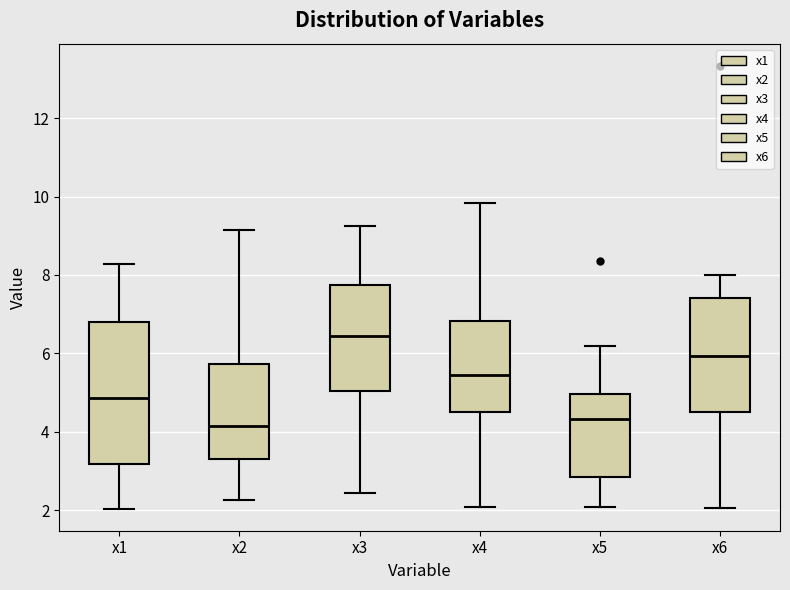

Reading left to right, read every box against the y-axis: the position of its median line, the range the box covers, and the ends of its whiskers. The values are not printed on the chart, so give them approximately, as read against the axis.

x1: median 4.8, box 3.2 to 6.8, whiskers 2.0 to 8.2
x2: median 4.2, box 3.4 to 5.8, whiskers 2.2 to 9.2
x3: median 6.4, box 5.0 to 7.8, whiskers 2.4 to 9.2
x4: median 5.4, box 4.4 to 6.8, whiskers 2.0 to 9.8
x5: median 4.4, box 2.8 to 5.0, whiskers 2.0 to 6.2
x6: median 6.0, box 4.4 to 7.4, whiskers 2.0 to 8.0